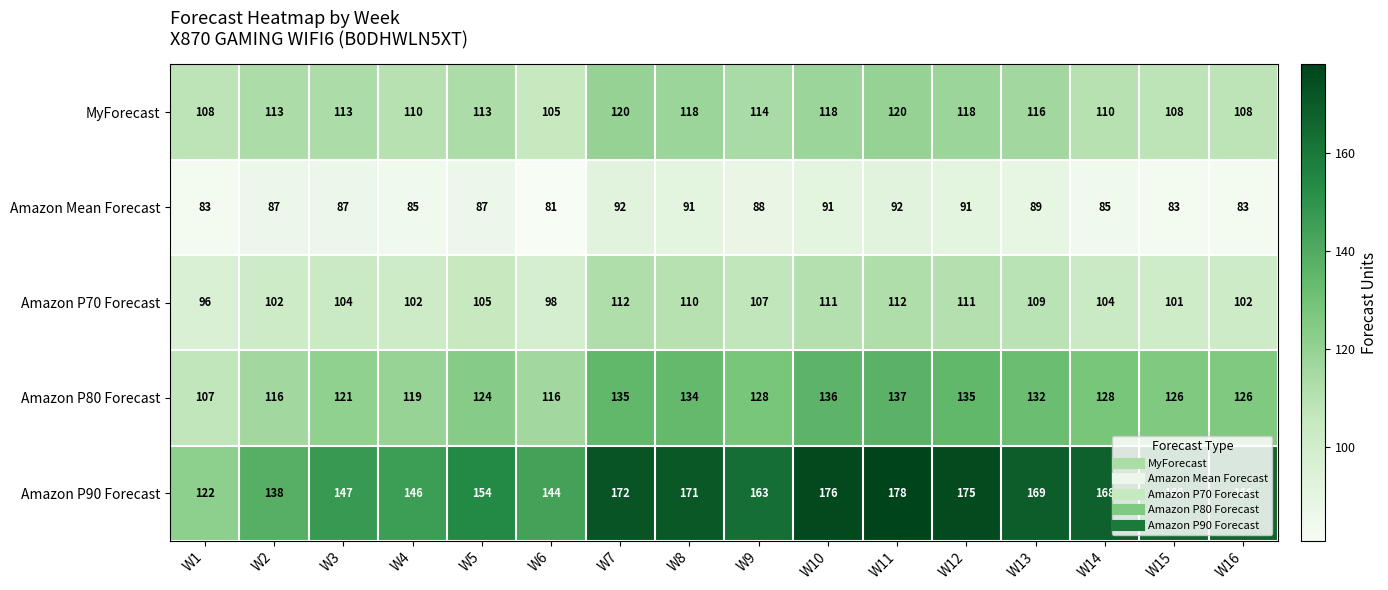

Which series has the largest total across all categories?

Amazon P90 Forecast